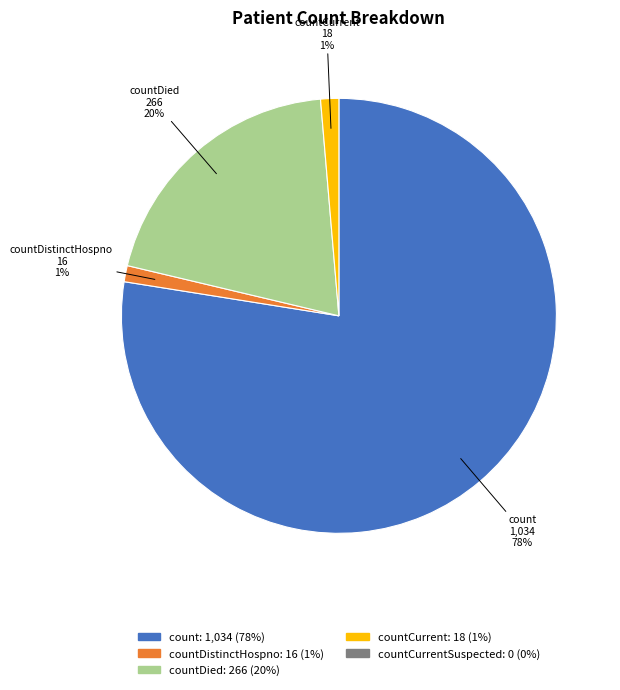

To the nearest percent, what is the average slice percentage?

25%